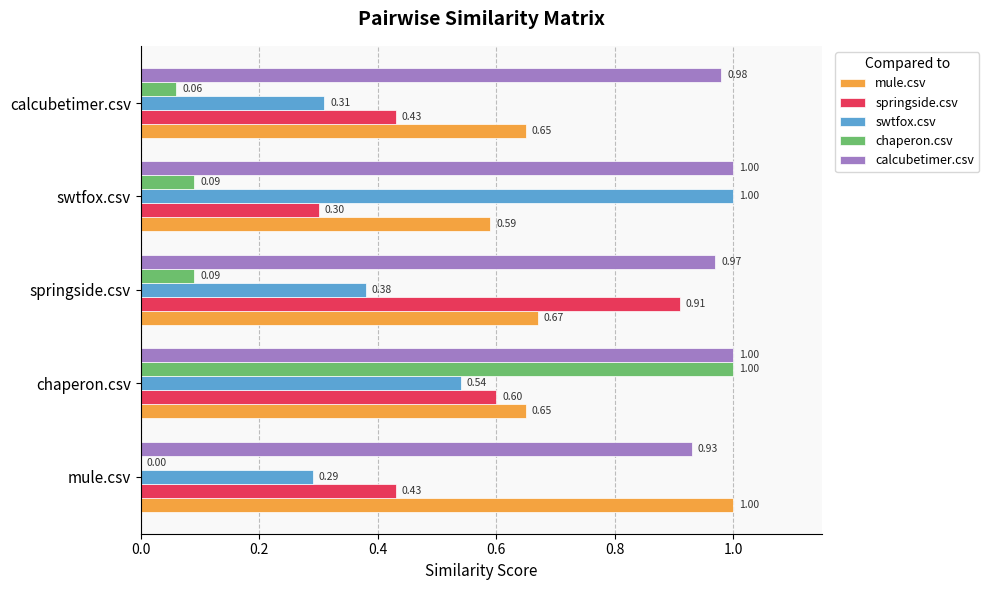

Between mule.csv and swtfox.csv, which series saw the biggest shift?

swtfox.csv